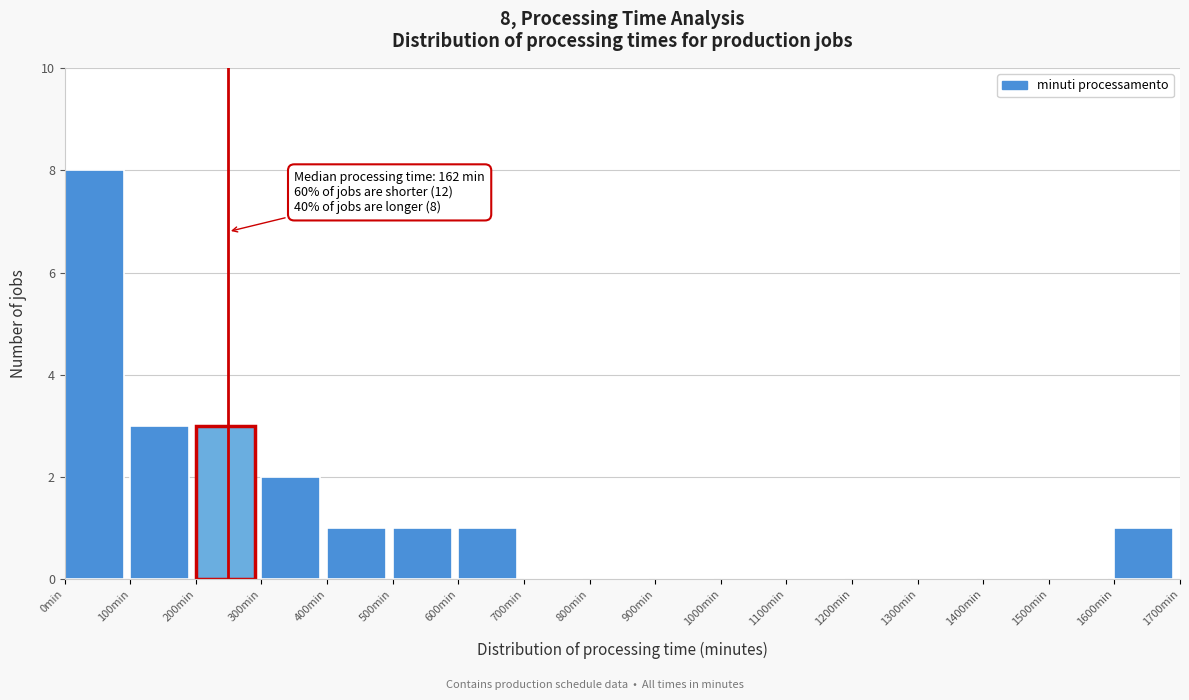

Over which range of the x-axis is the bar tallest?

0 to 100